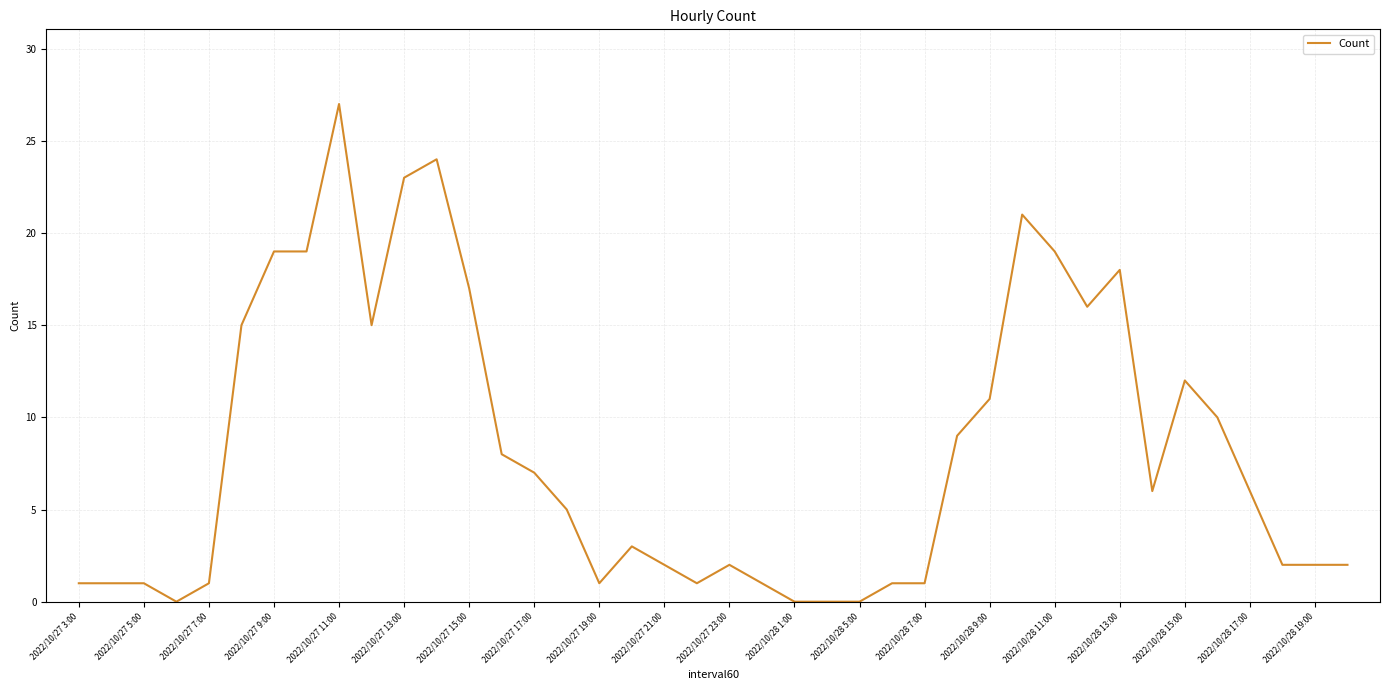

What is the maximum value shown in the chart?

27